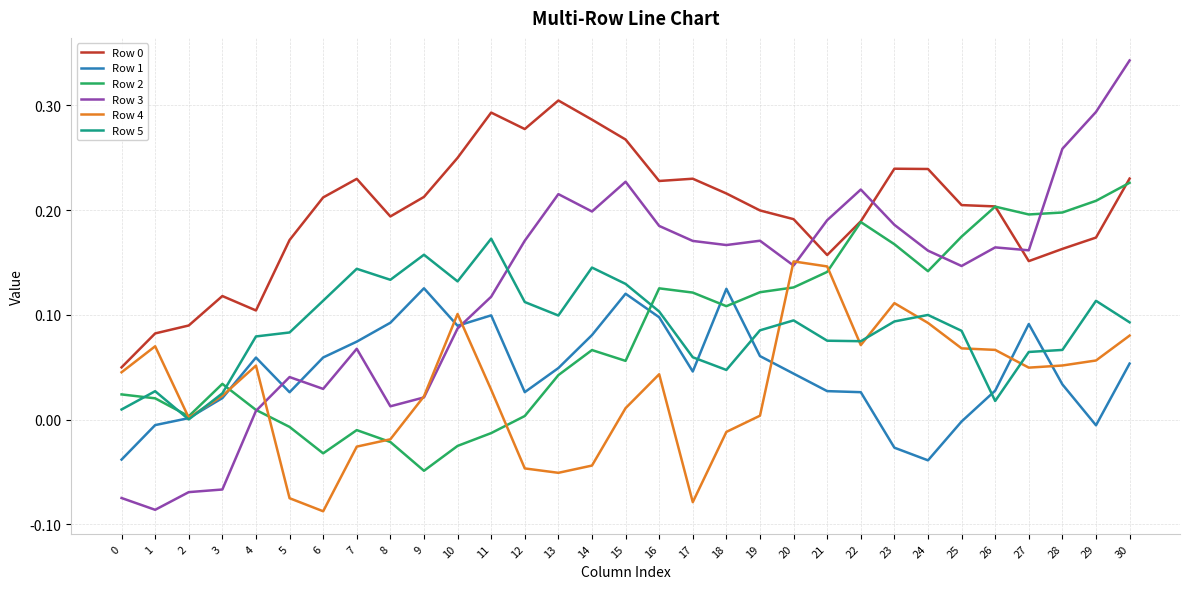

At which category does the chart reach its peak across all series?

30